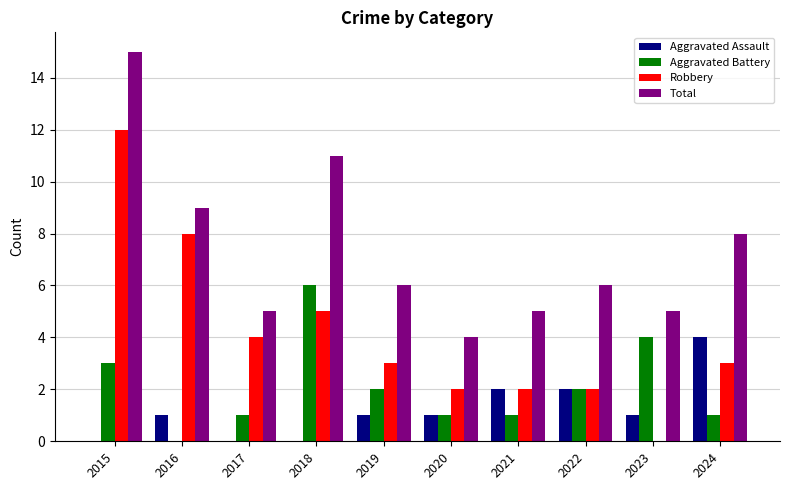

Does the chart contain stacked bars?

No